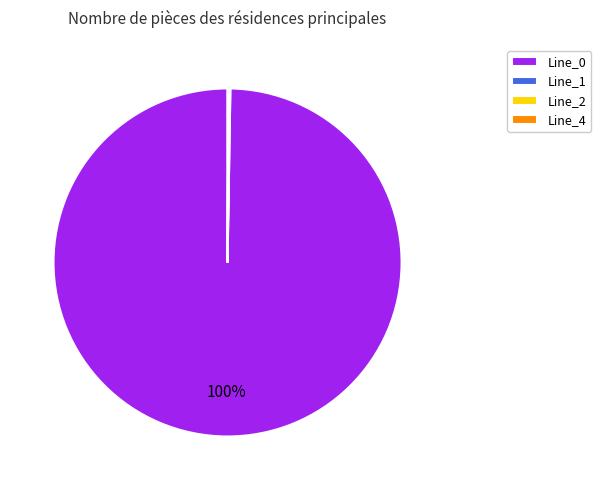

To the nearest percent, what is the average slice percentage?

25%